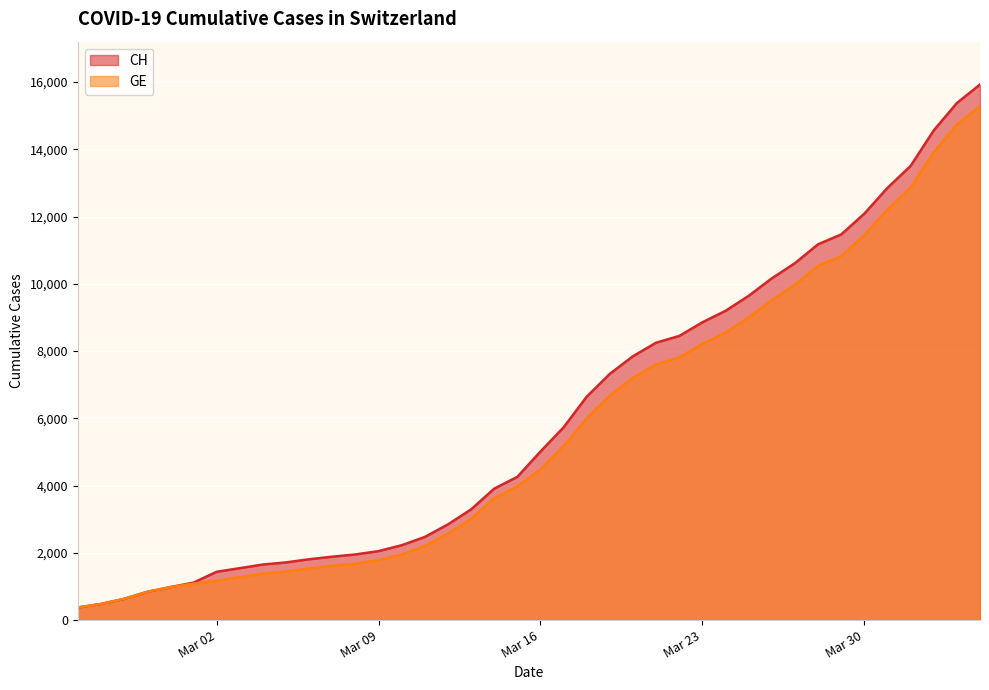

How many values in the CH series are below 5012?

20